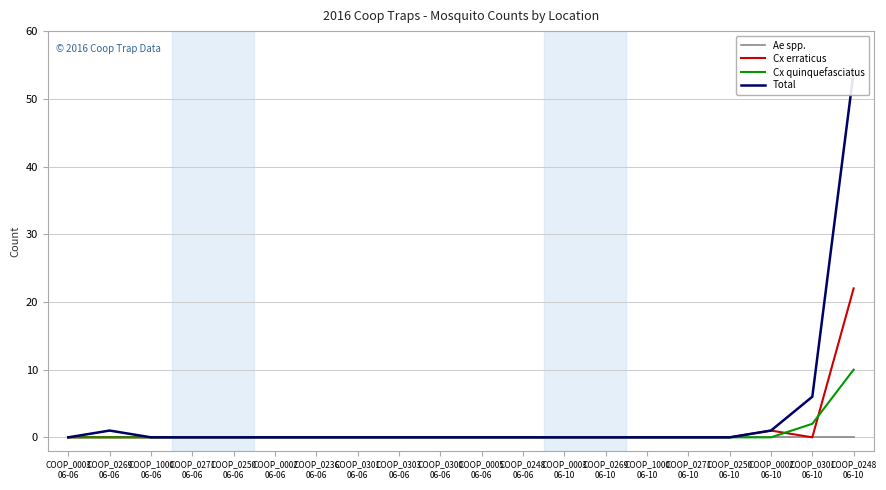

Does the chart display data point markers on the line(s)?

No